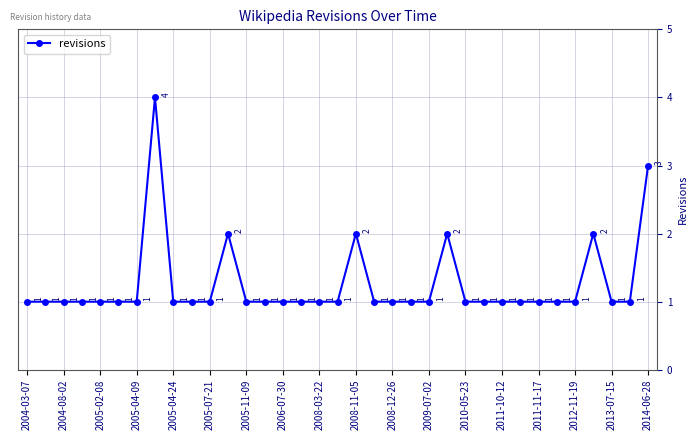

What is the average value?

1